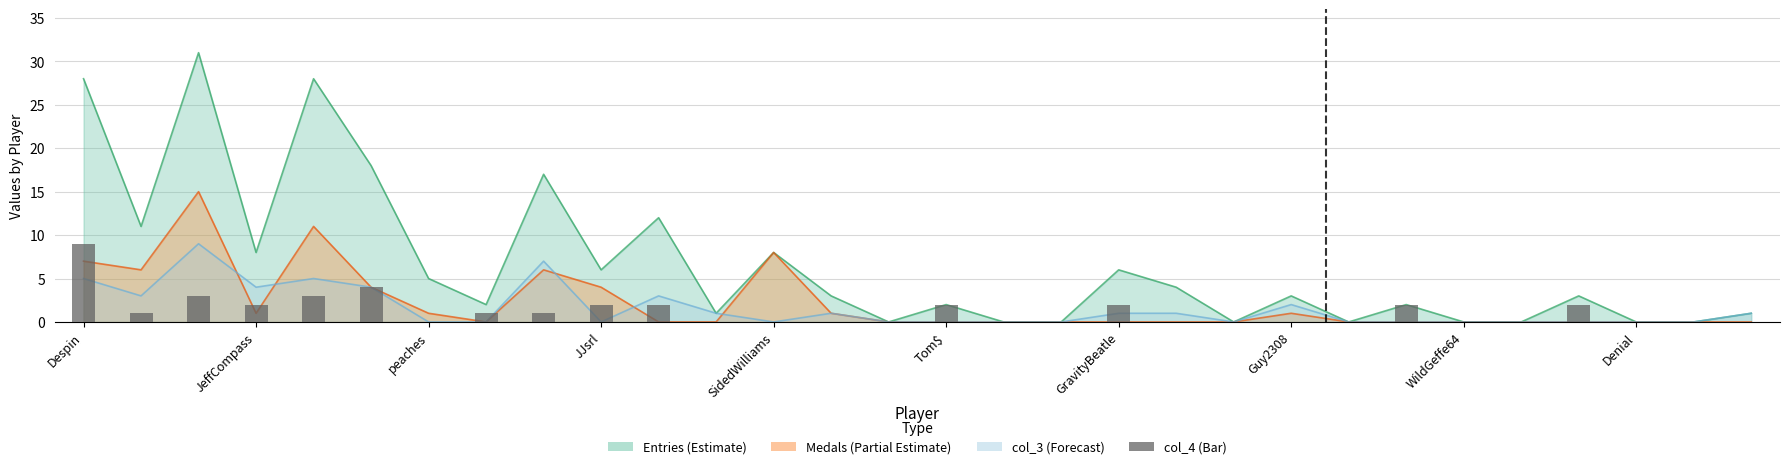

What is the difference between the maximum and minimum values in the col_3 series?

9